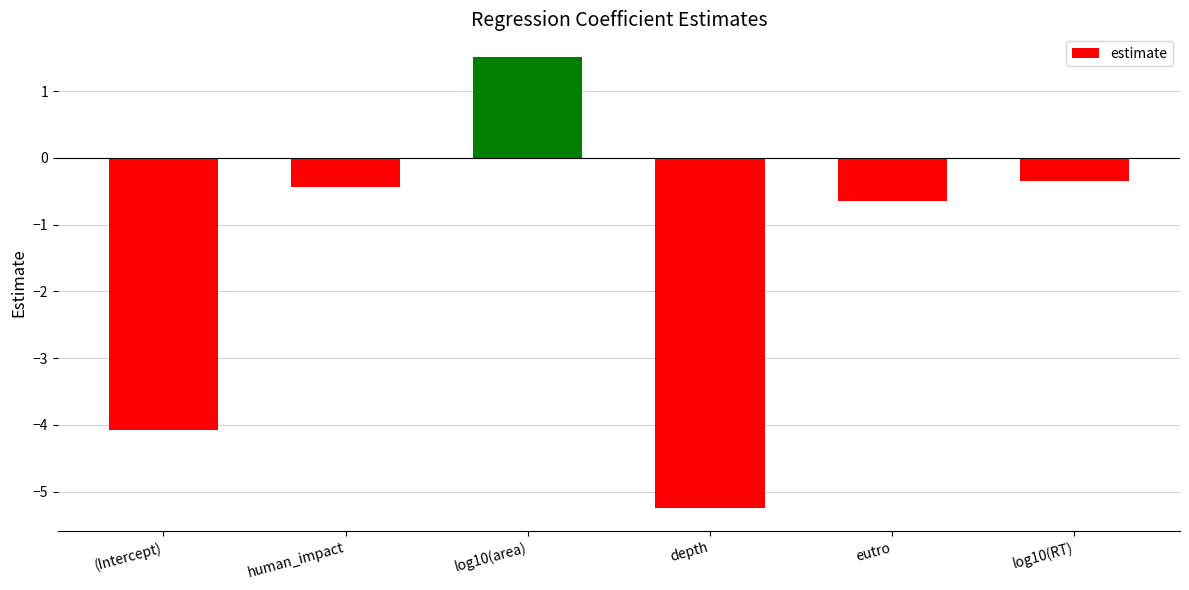

Count the number of categories in the chart.

6